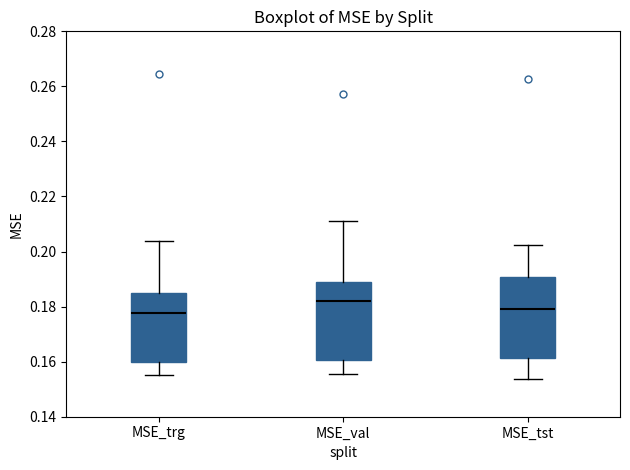

Which box has the highest median line?

MSE_val